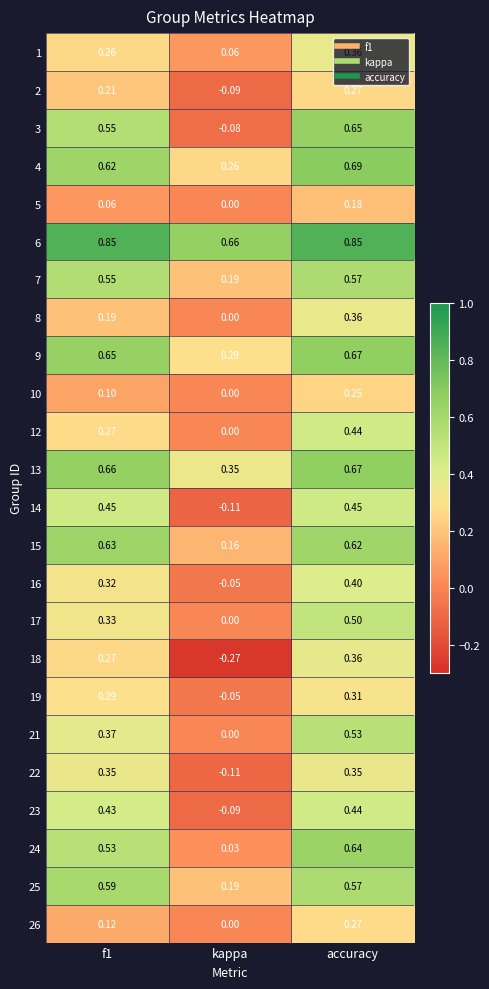

Where is 24 nearest to the value 0?

kappa